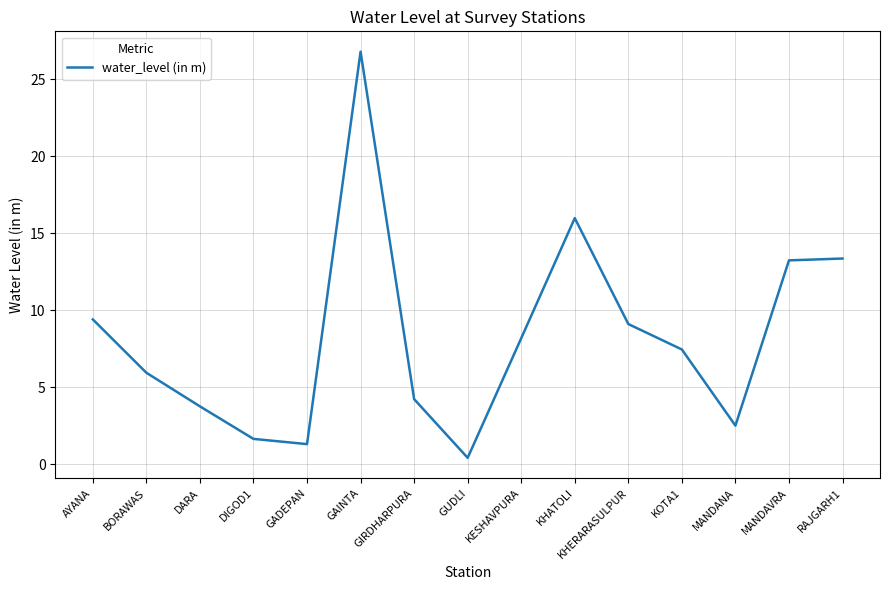

What is the maximum value shown in the chart?

26.8